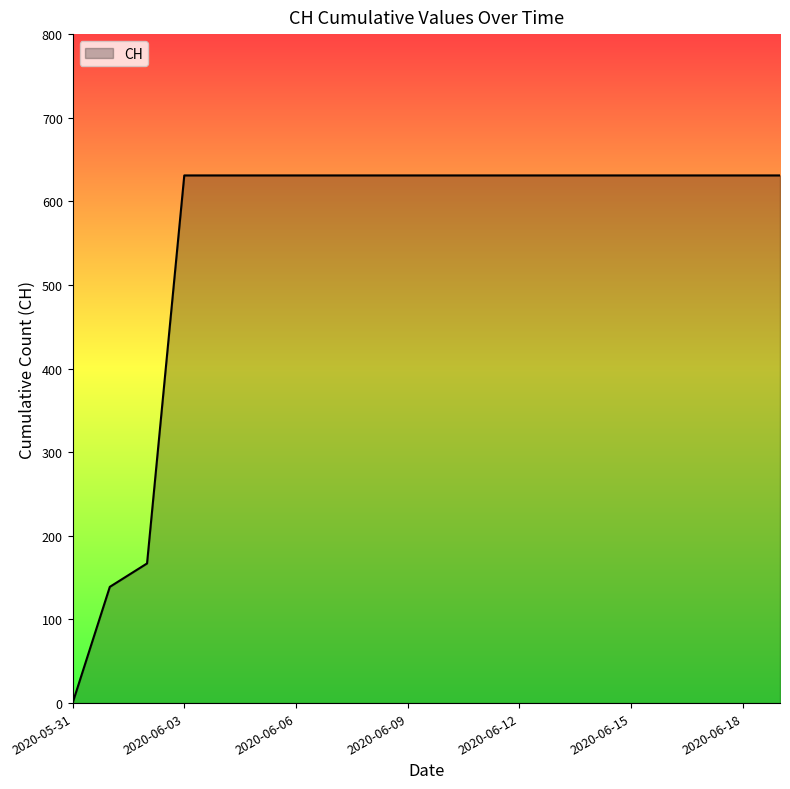

What is the greatest value displayed?

631